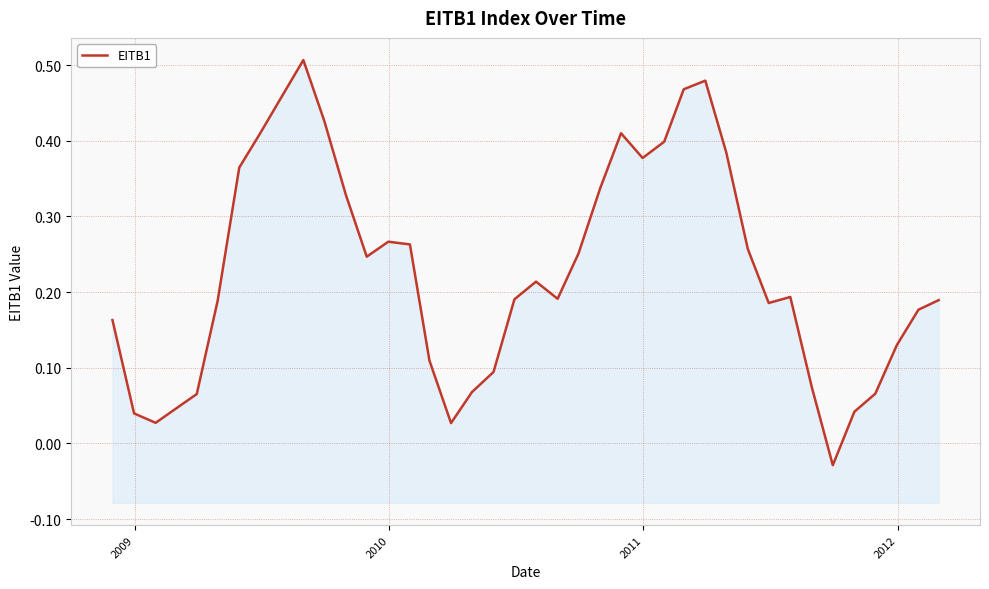

How many interior local valleys (lower than both neighbors) does the data have?

7